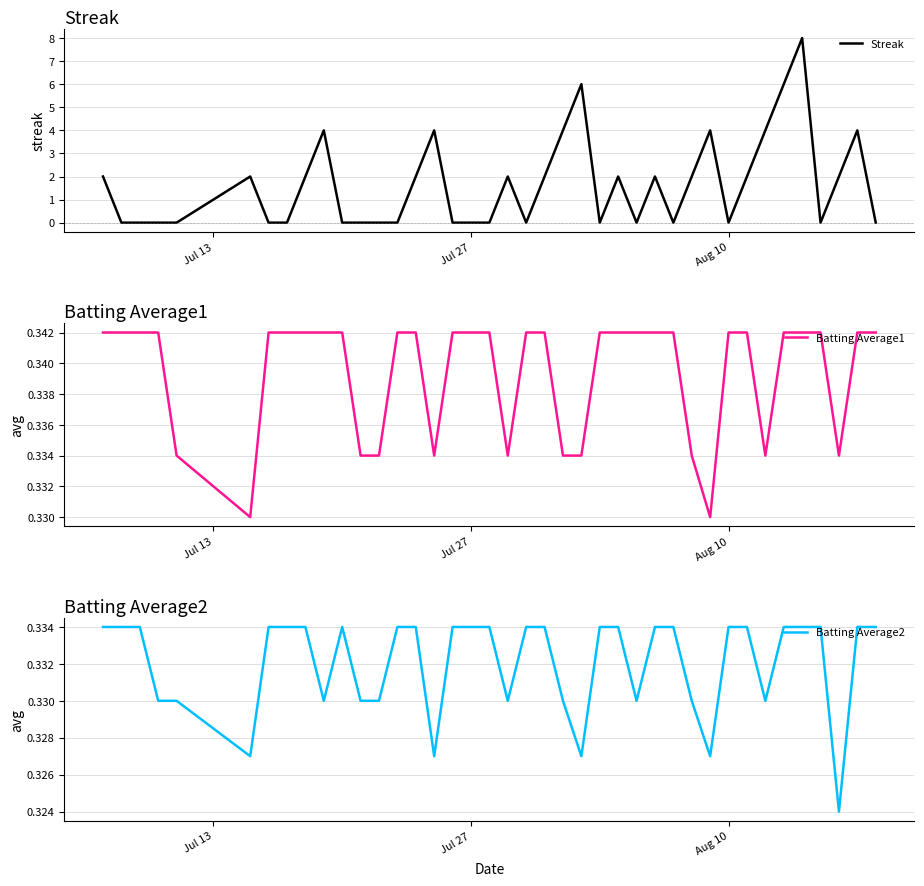

True or false: Batting Average2 and Batting Average1 intersect in this chart.

False